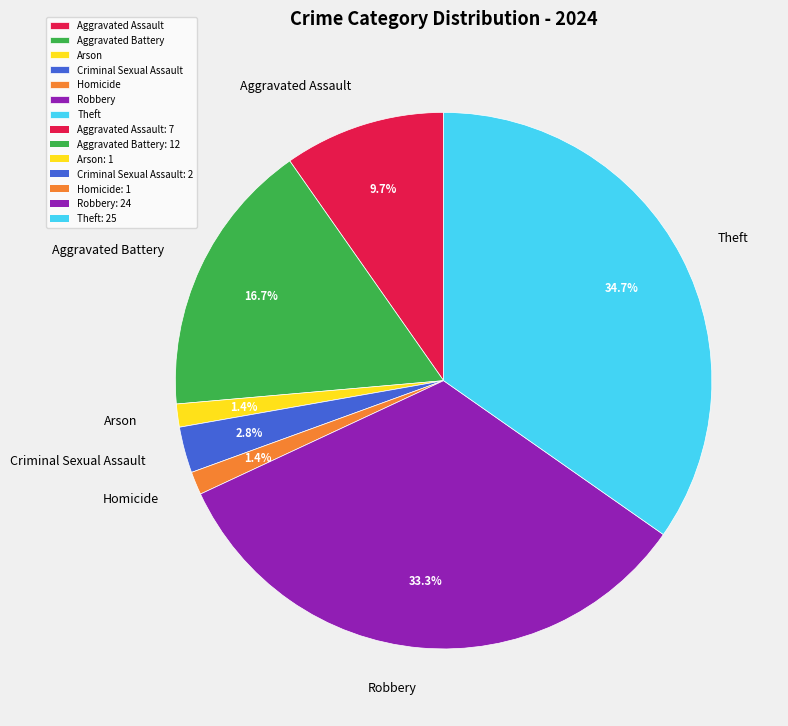

Is there any slice that represents more than half of the pie?

No